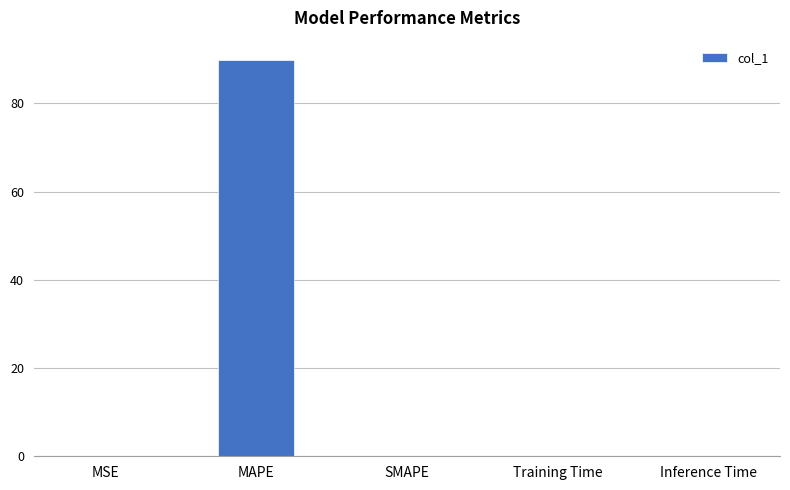

What is the greatest value displayed?

89.7